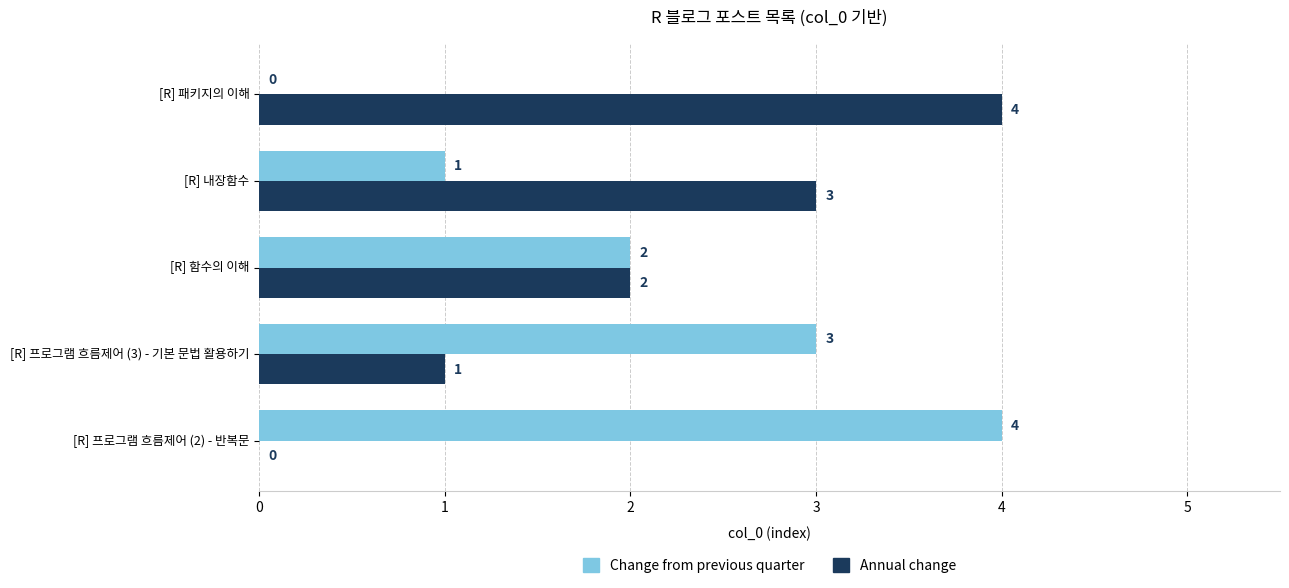

What is the total value across all series at [R] 프로그램 흐름제어 (3) - 기본 문법 활용하기?

4